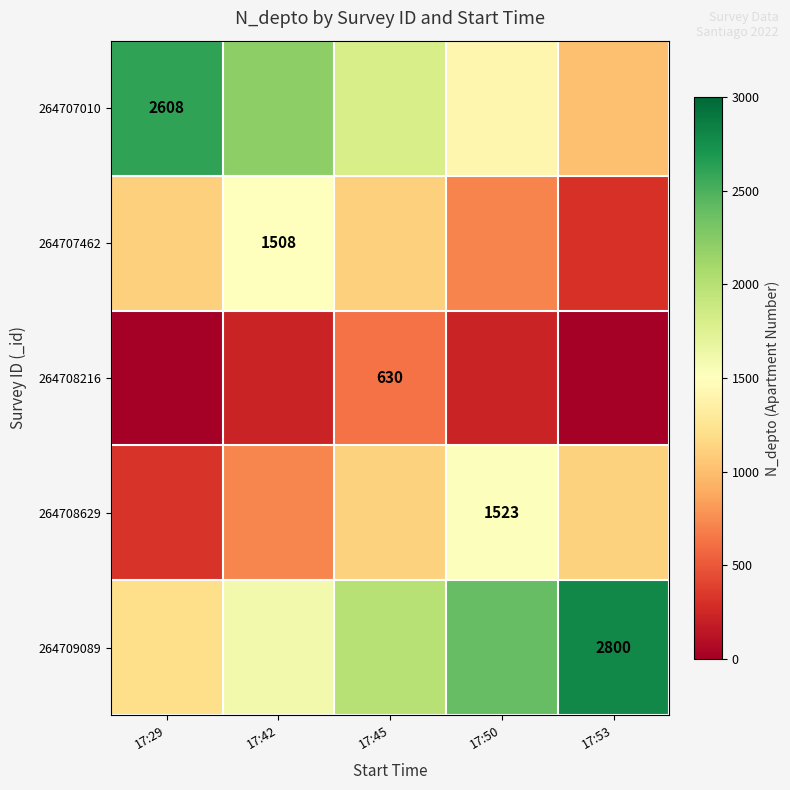

At how many categories does at least one series exceed 1932?

5